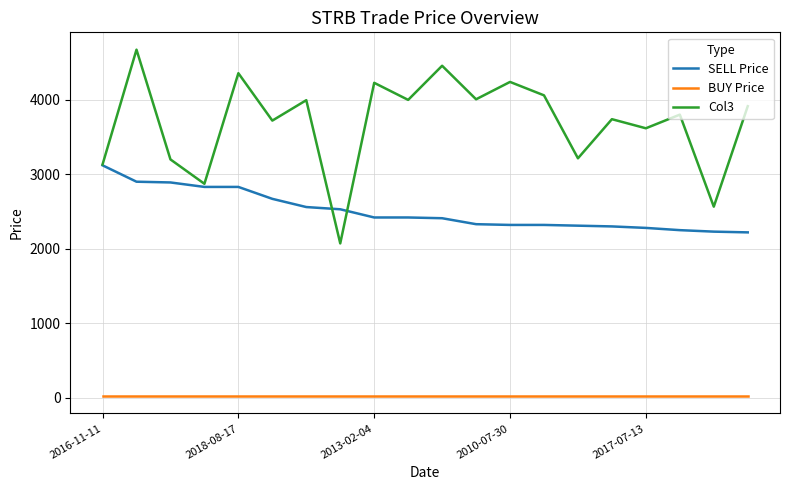

True or false: BUY Price and SELL Price intersect in this chart.

False